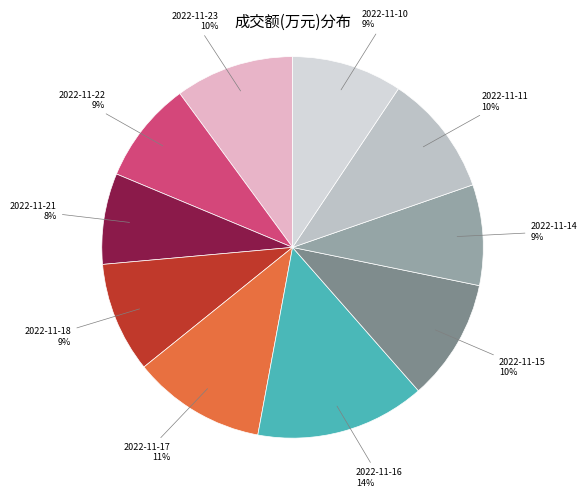

To the nearest percent, what is the difference between the 2022-11-18 and 2022-11-16 slice percentages?

5%